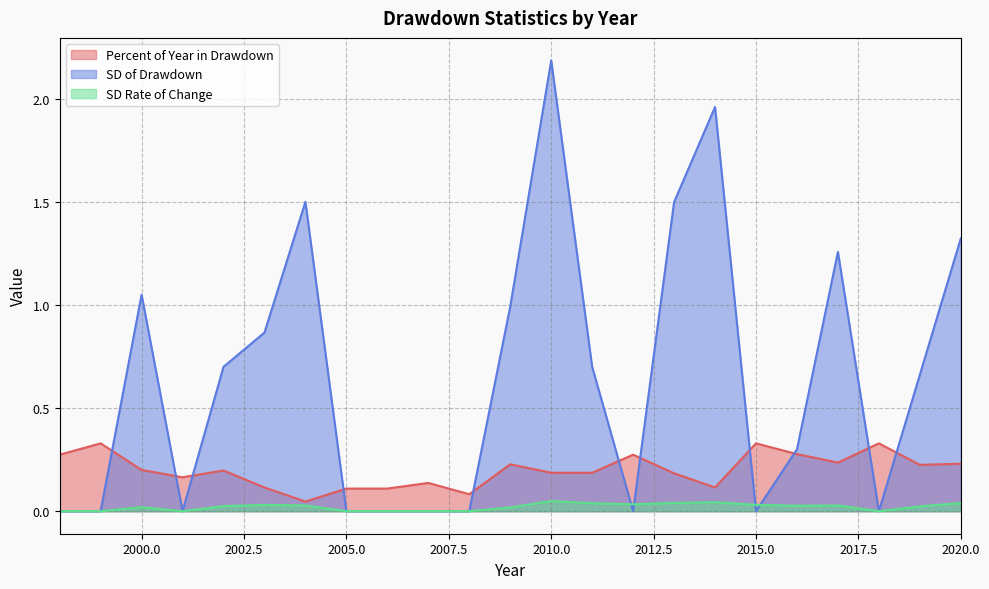

What is the value of the Percent of Year in Drawdown point at the 1st from the left?

0.3